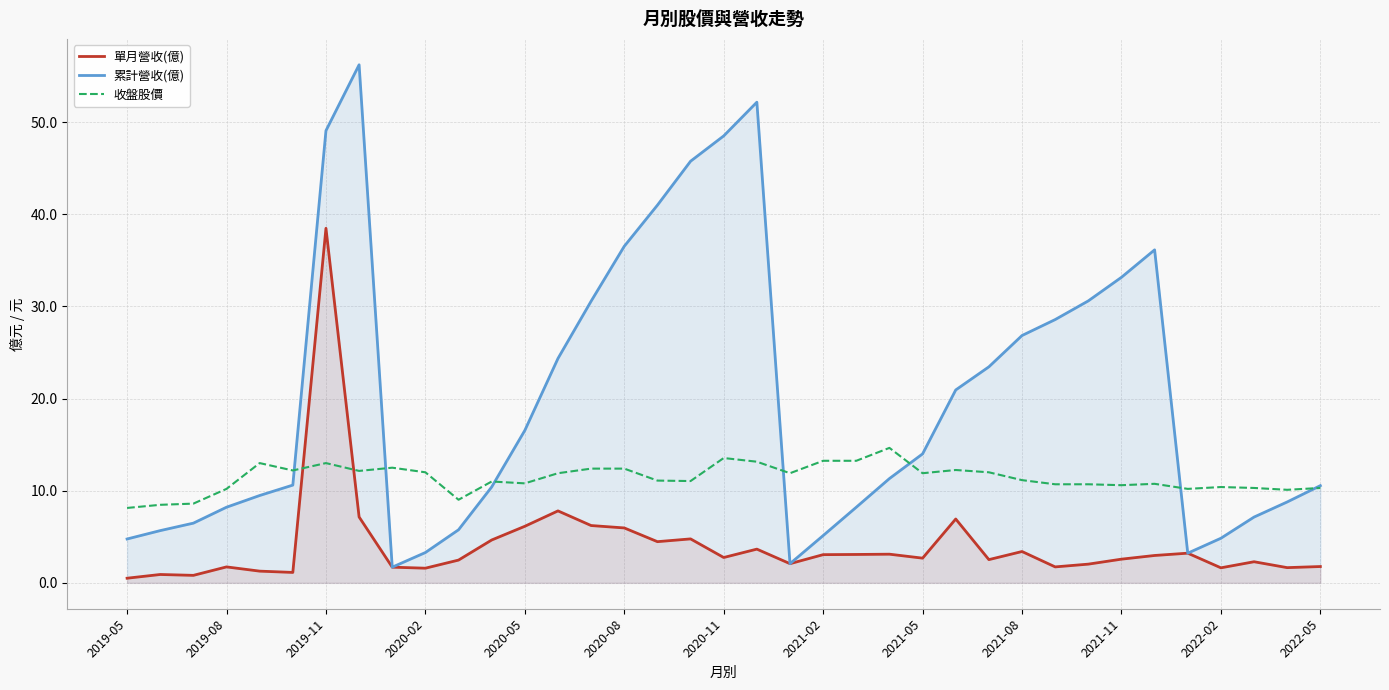

What is the difference between the maximum and minimum values in the 收盤股價 series?

6.5